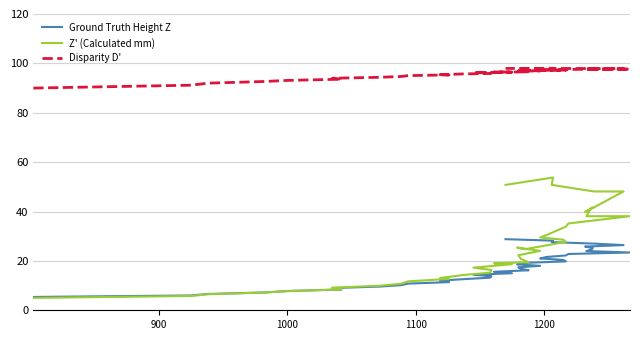

What is the difference between the maximum and minimum values in the Disparity D' series?

8.0